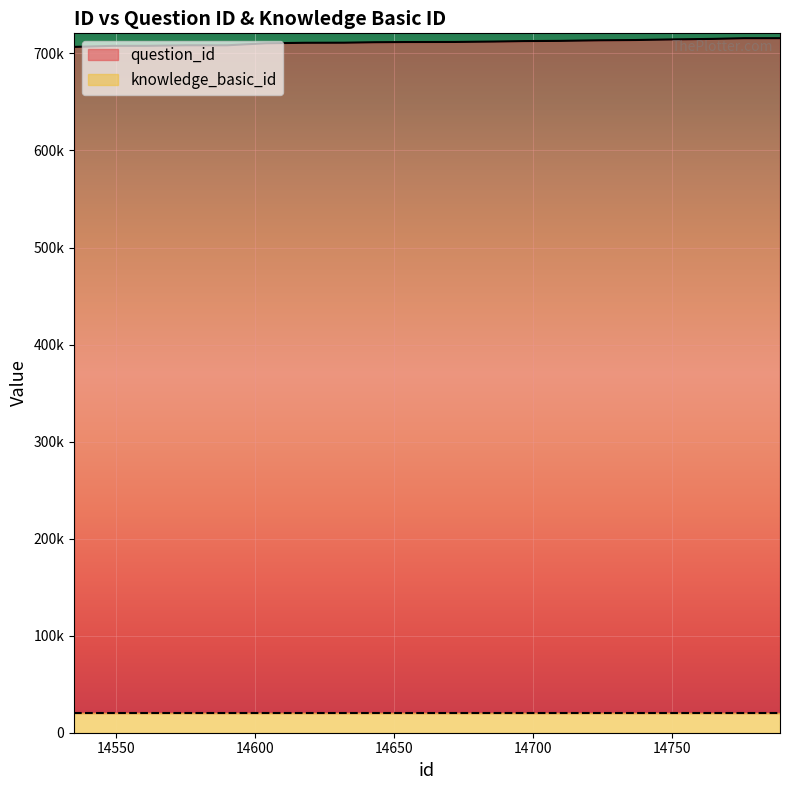

The chart shows a value of 153850 at 14561. True or false?

False